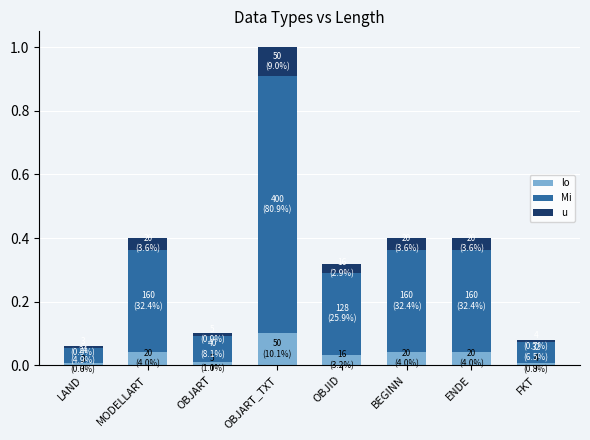

At which category is the sum across all series the highest?

OBJART_TXT